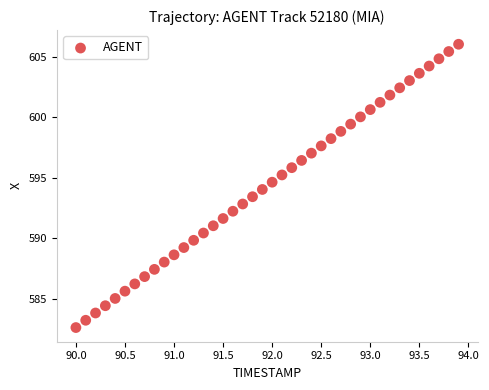

What is the range of X values (max minus min)?

3.9